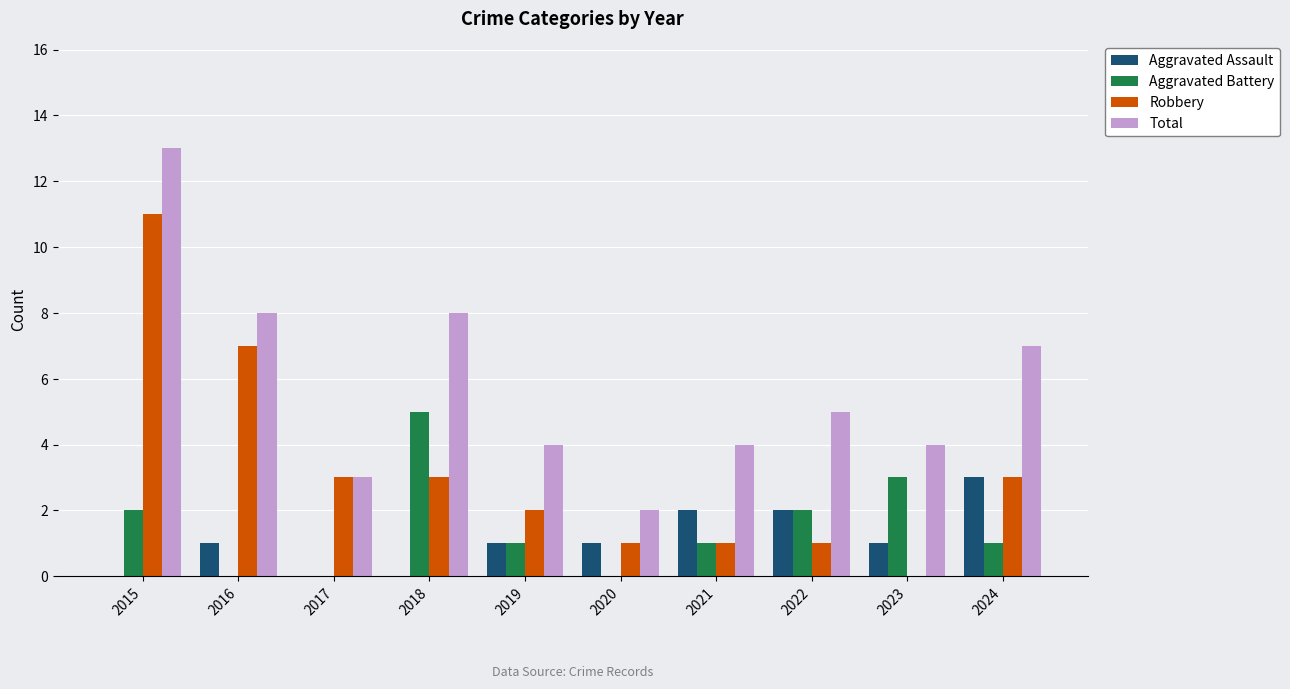

Which series has the largest total across all categories?

Total